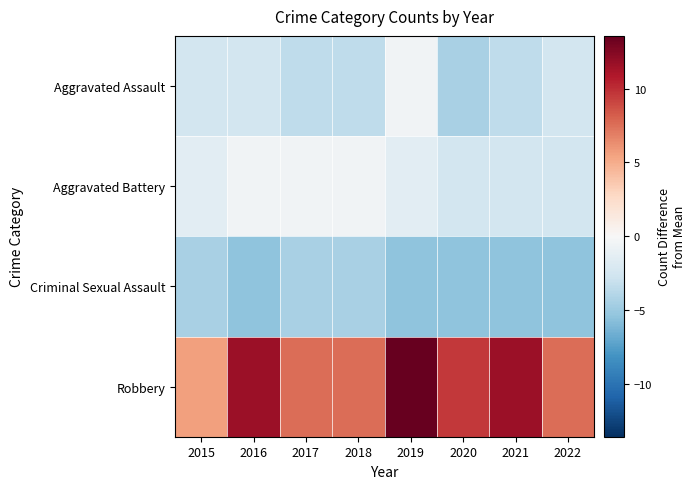

Which series has the largest total across all categories?

Robbery